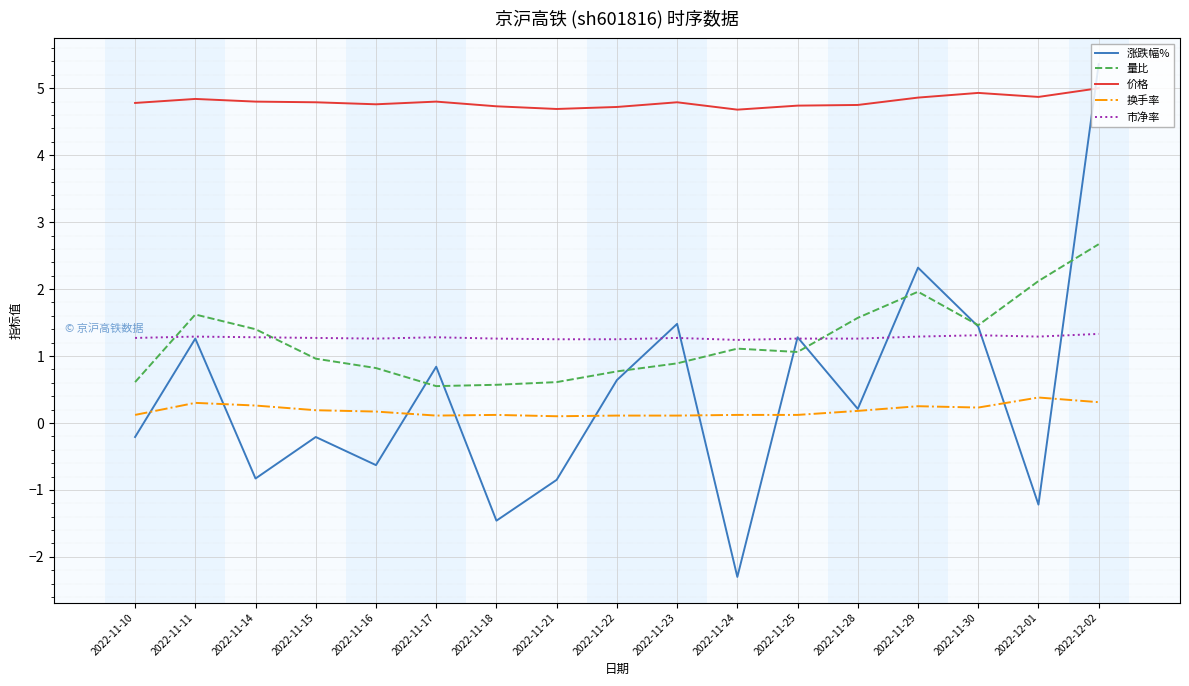

Where do 市净率 and 量比 first cross each other?

2022-11-10 and 2022-11-11